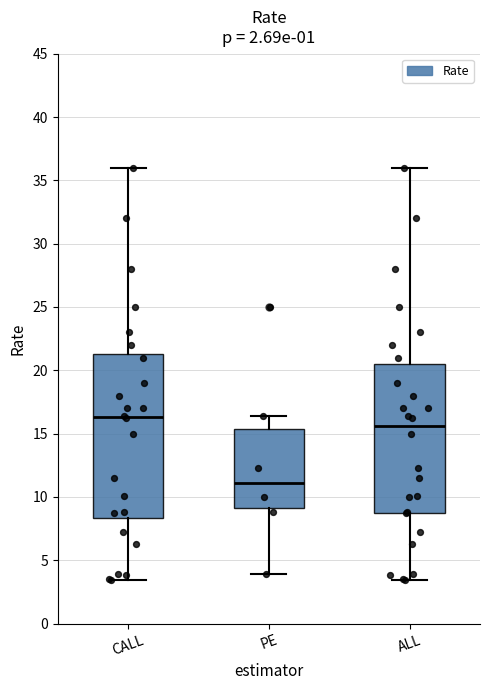

Reading left to right, transcribe this box plot: for each box, give where its median line is, the range the box spans, and where its two whiskers end, as read against the y-axis. The values are not printed on the chart, so give them approximately, as read against the axis.

CALL: median 16.5, box 8.5 to 21.5, whiskers 3.5 to 36.0
PE: median 11.0, box 9.0 to 15.5, whiskers 4.0 to 16.5
ALL: median 15.5, box 8.5 to 20.5, whiskers 3.5 to 36.0